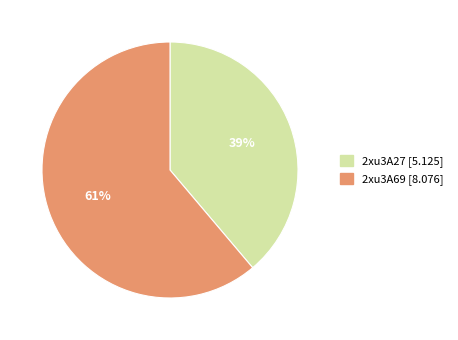

Is 2xu3A27 the majority of the pie?

No